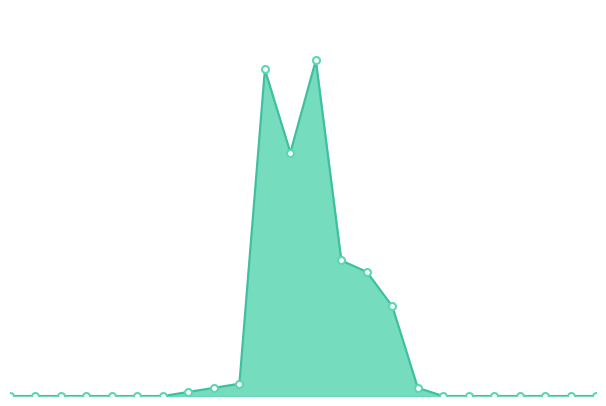

Does the chart have visible grid lines?

No